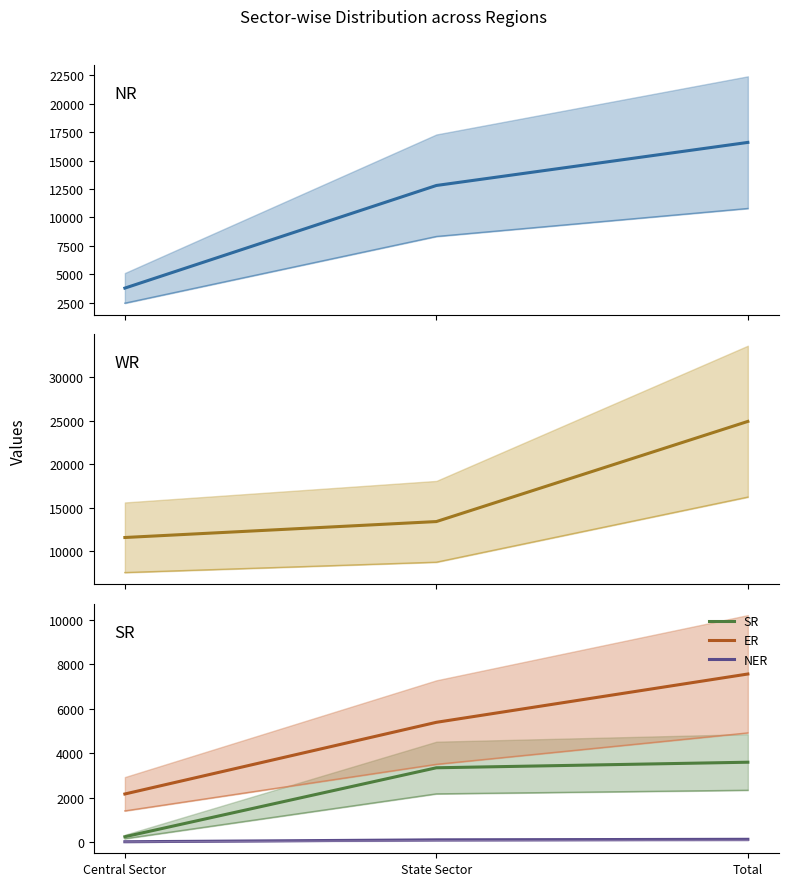

Between State Sector and Total, which series saw the biggest shift?

WR